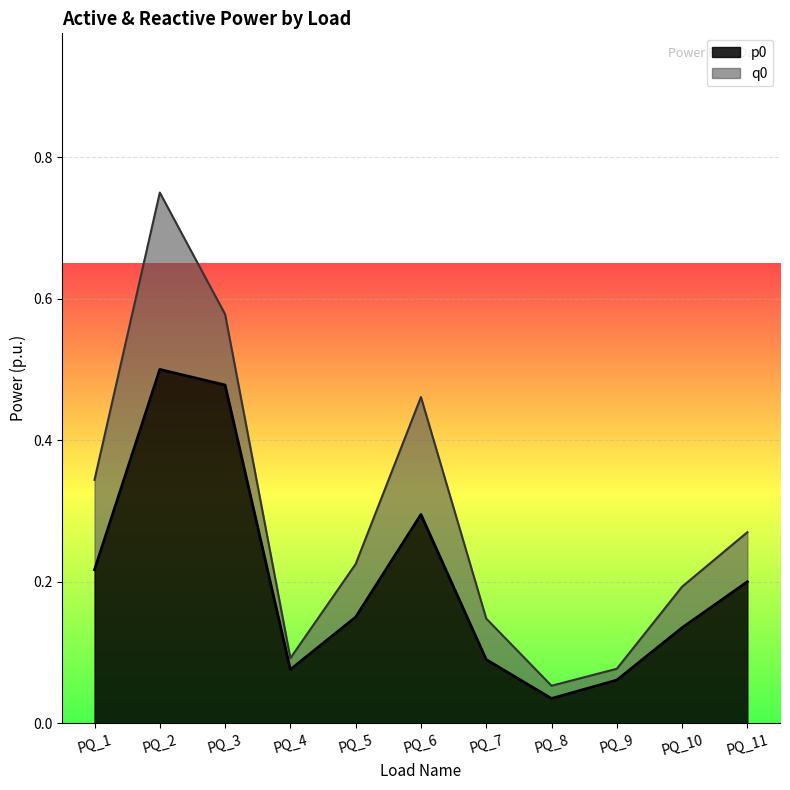

True or false: the data has more than 0 interior local peaks.

True